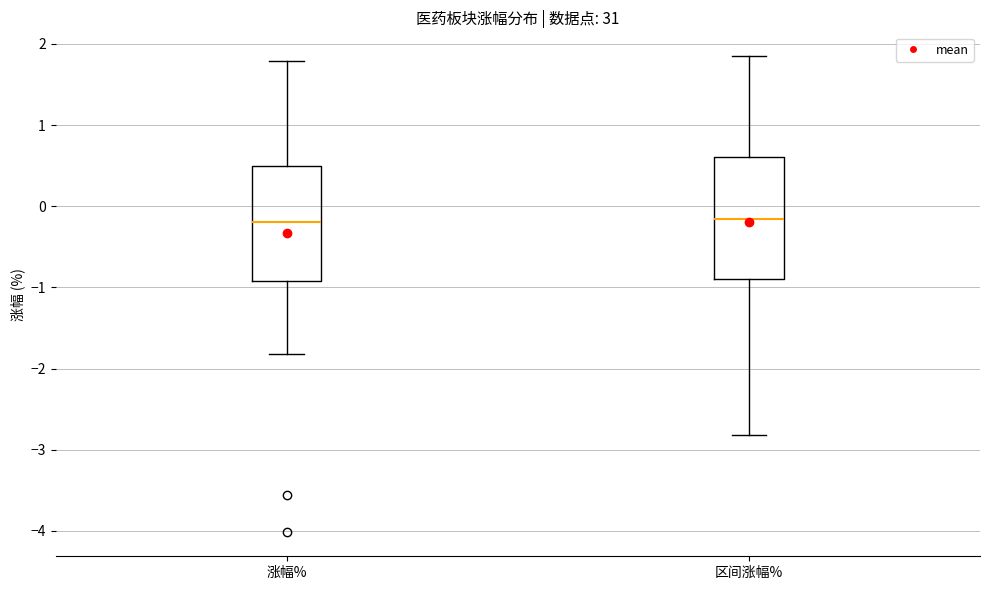

Reading left to right, transcribe this box plot: for each box, give where its median line is, the range the box spans, and where its two whiskers end, as read against the y-axis. The values are not printed on the chart, so give them approximately, as read against the axis.

涨幅%: median -0.2, box -0.9 to 0.5, whiskers -1.8 to 1.8
区间涨幅%: median -0.2, box -0.9 to 0.6, whiskers -2.8 to 1.9